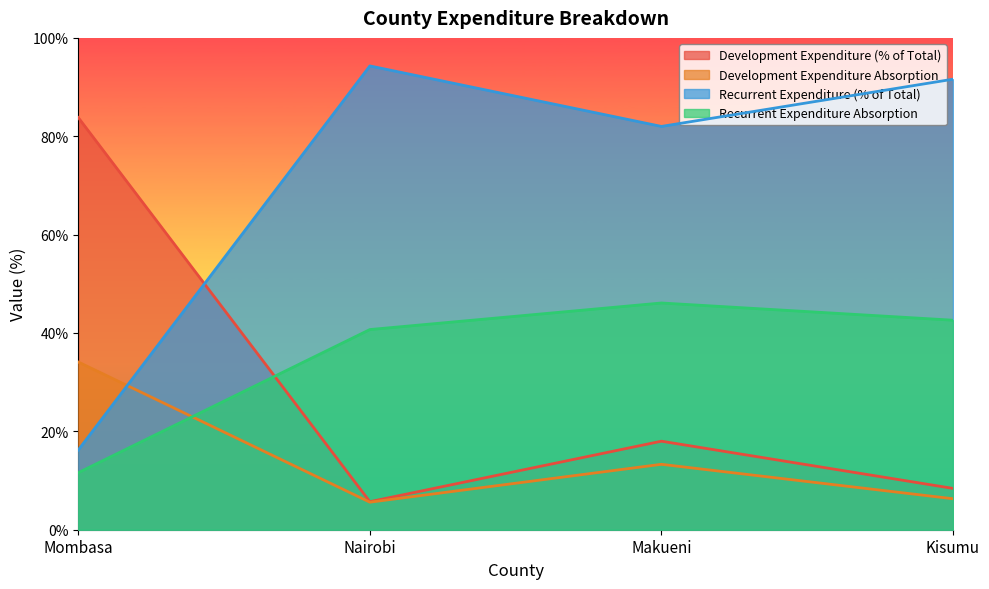

True or false: Recurrent Expenditure Absorption has a value of 42.6 at Kisumu.

True